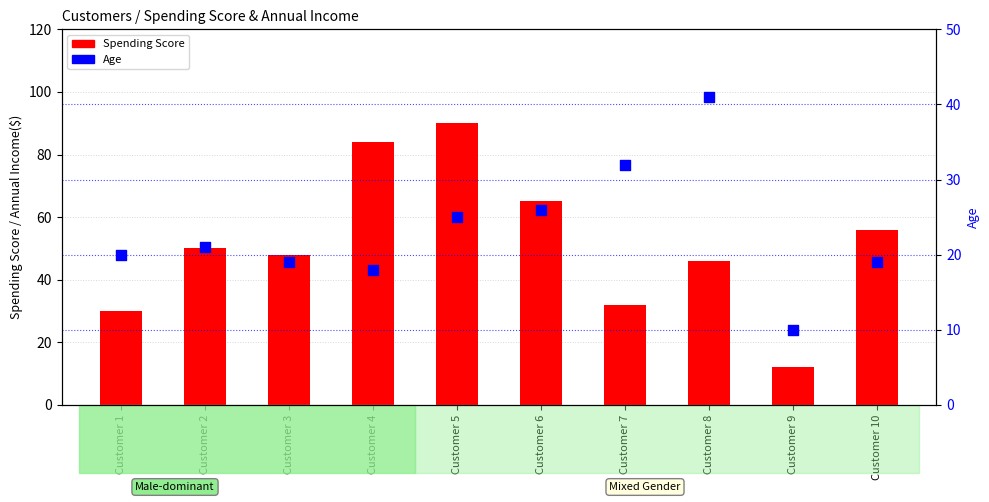

What is the total value across all series at Customer 2?

71